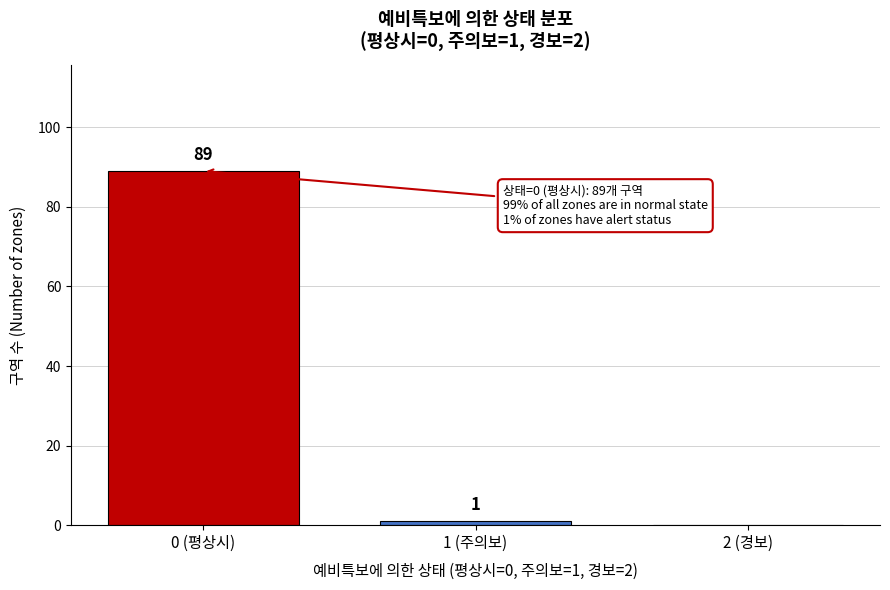

Reading left to right, list all the values displayed in this chart.

0 (평상시)=89	1 (주의보)=1	2 (경보)=0